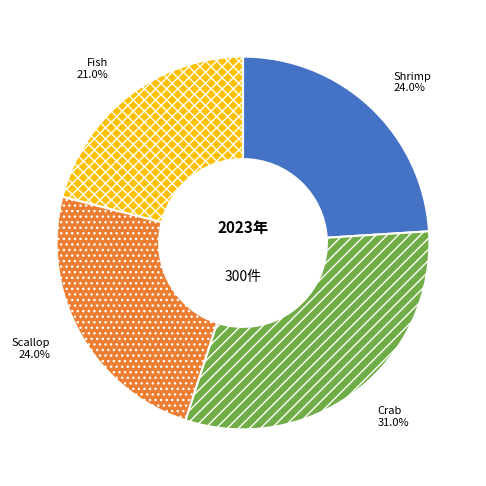

Combined, do Crab and Scallop account for over 50%?

Yes